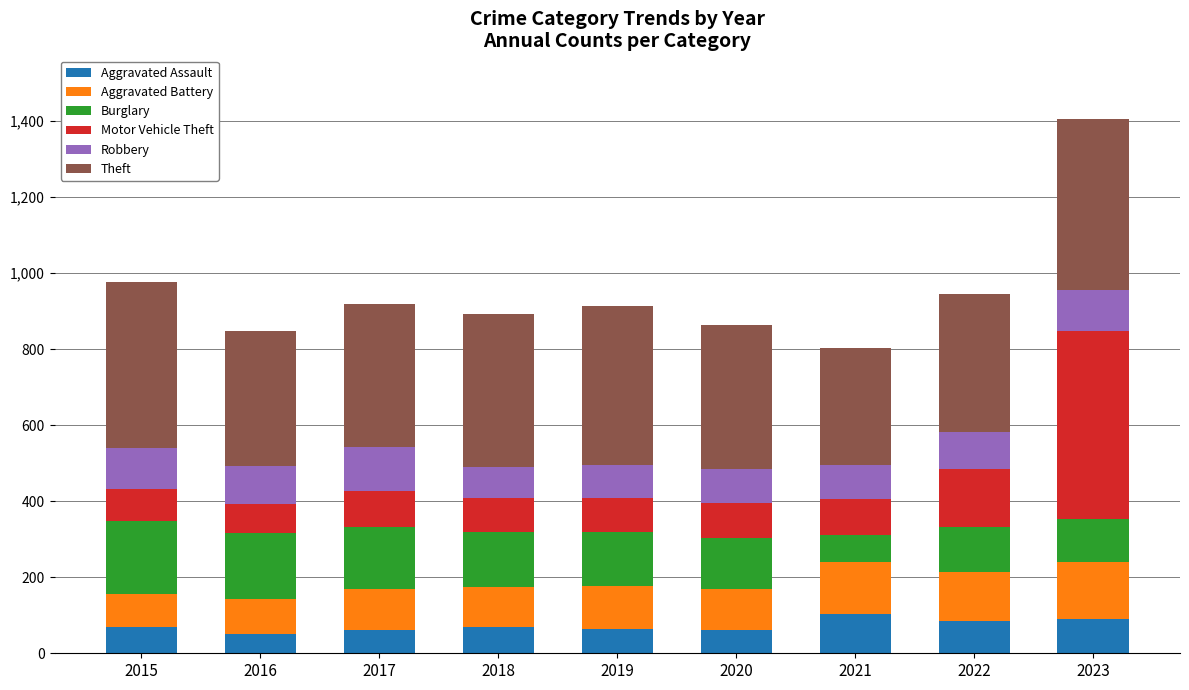

What is the approximate value of Aggravated Assault at 2023?

90